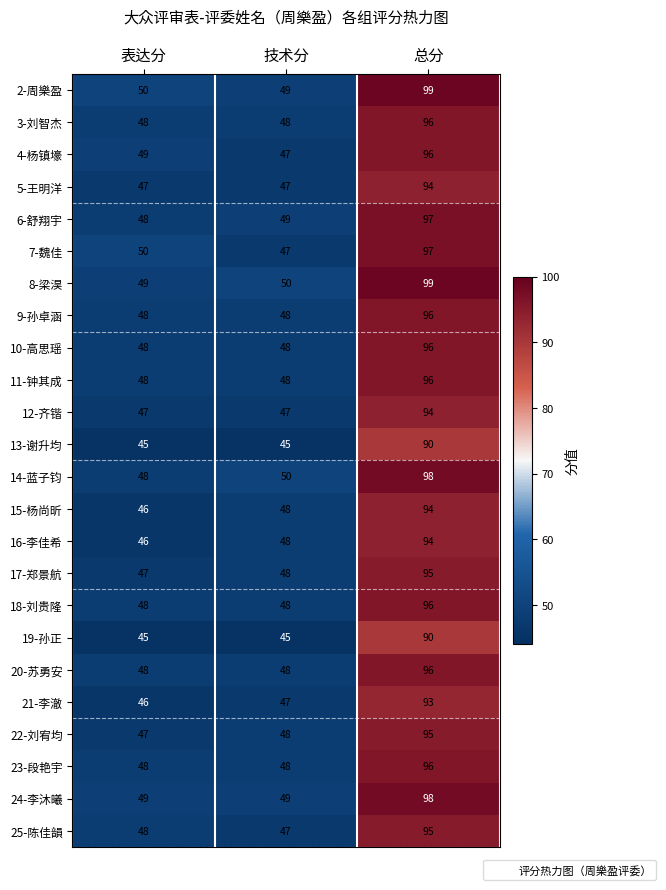

What is the difference between the maximum and minimum values in the 19-孙正 series?

45